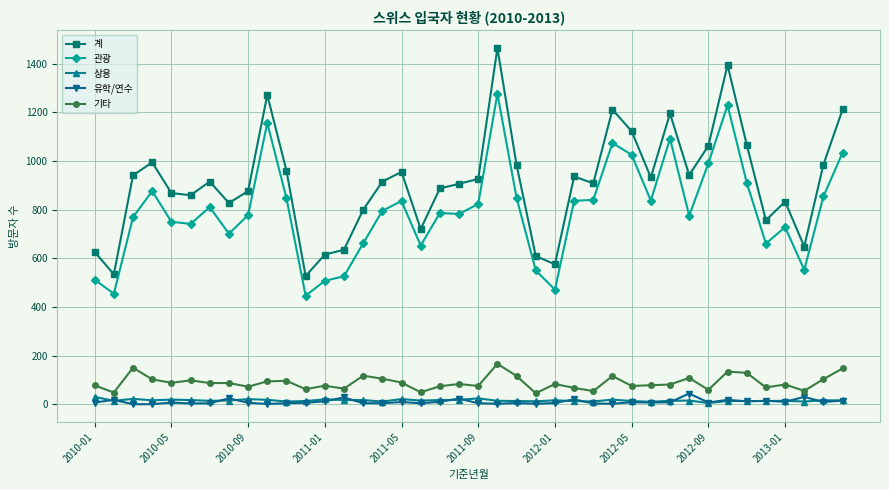

What is the average value of the 유학/연수 series?

10